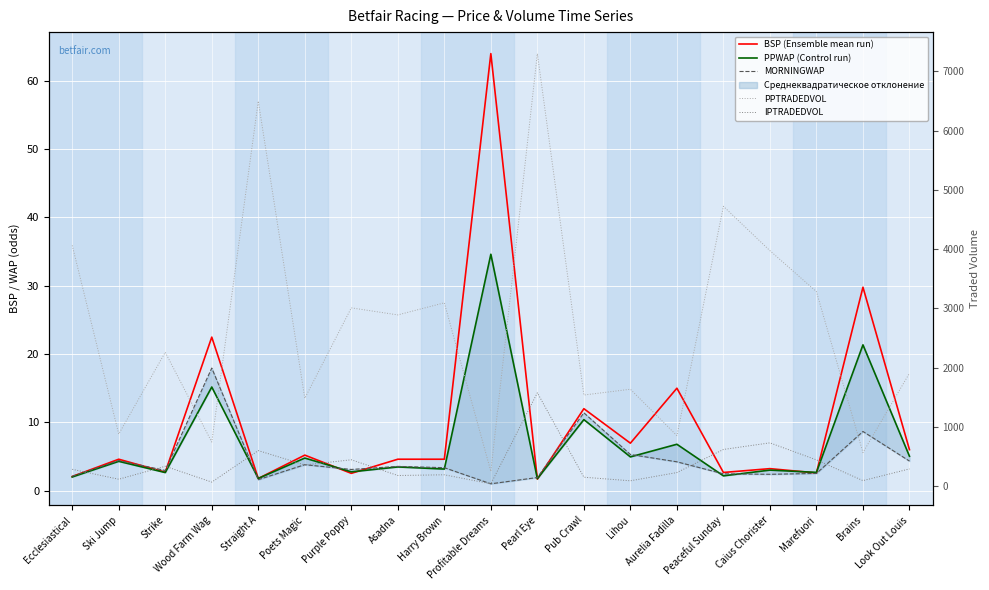

What is the sum of all MORNINGWAP values?

87.0